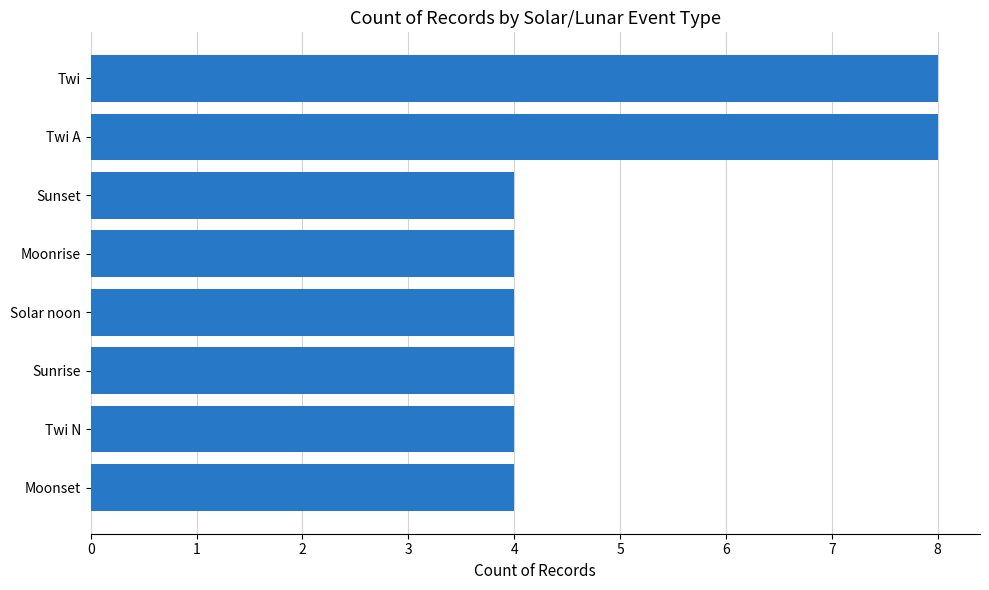

How many categories are shown in the chart?

8